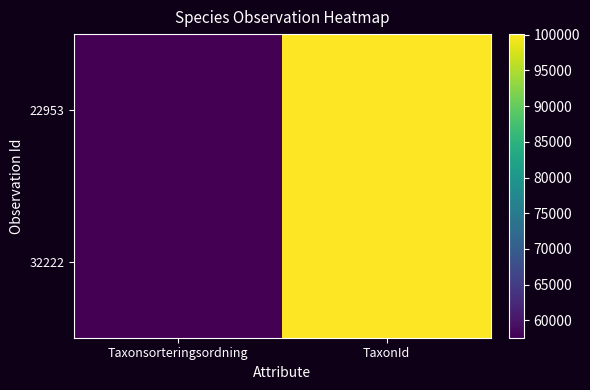

At how many categories does at least one series exceed 66046?

1